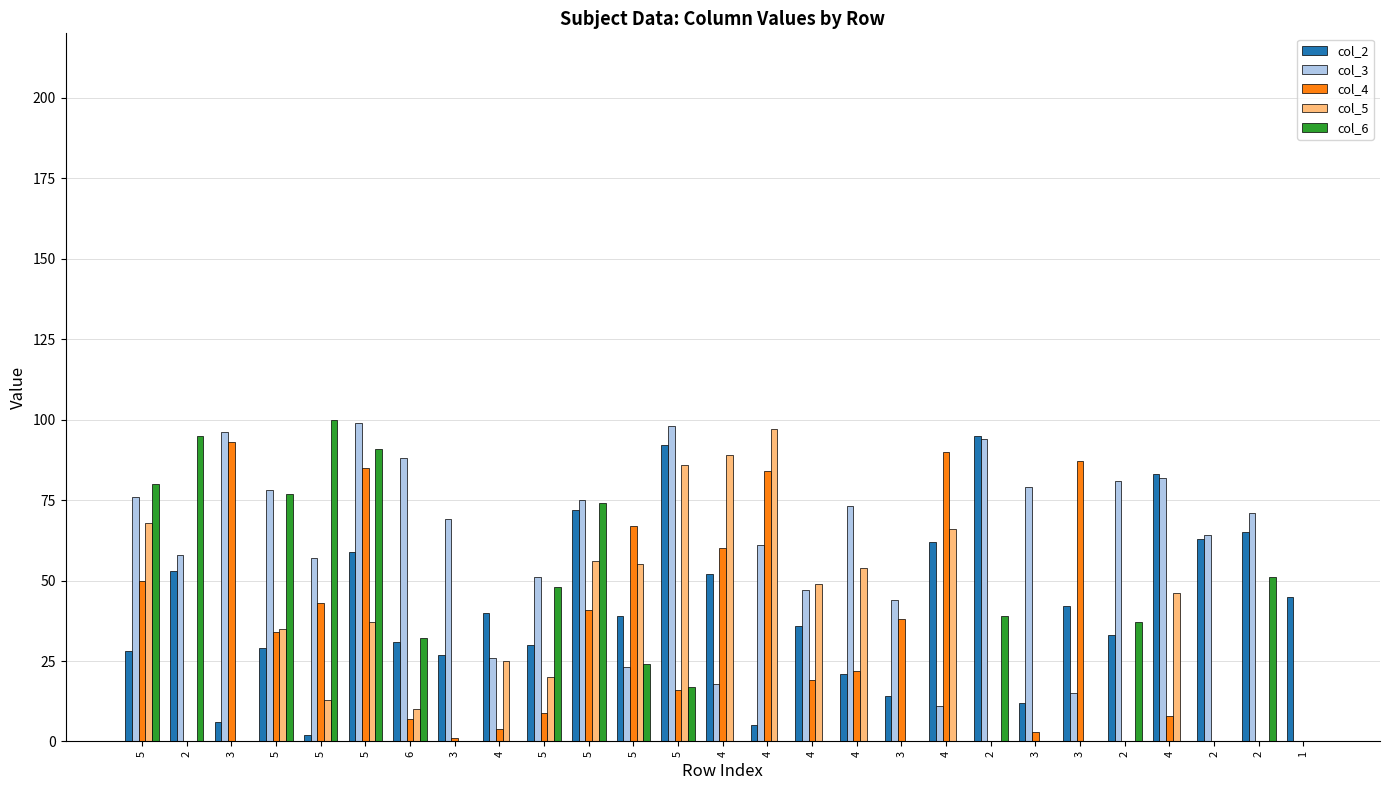

Rank the categories by col_2 value from lowest to highest.

5, 4, 3, 3, 3, 4, 3, 5, 5, 5, 6, 2, 4, 5, 4, 3, 1, 4, 2, 5, 4, 2, 2, 5, 4, 5, 2